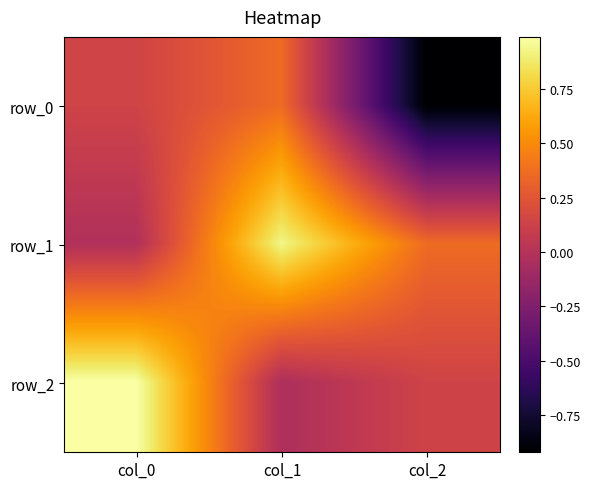

What is the total value across all series at col_0?

1.1